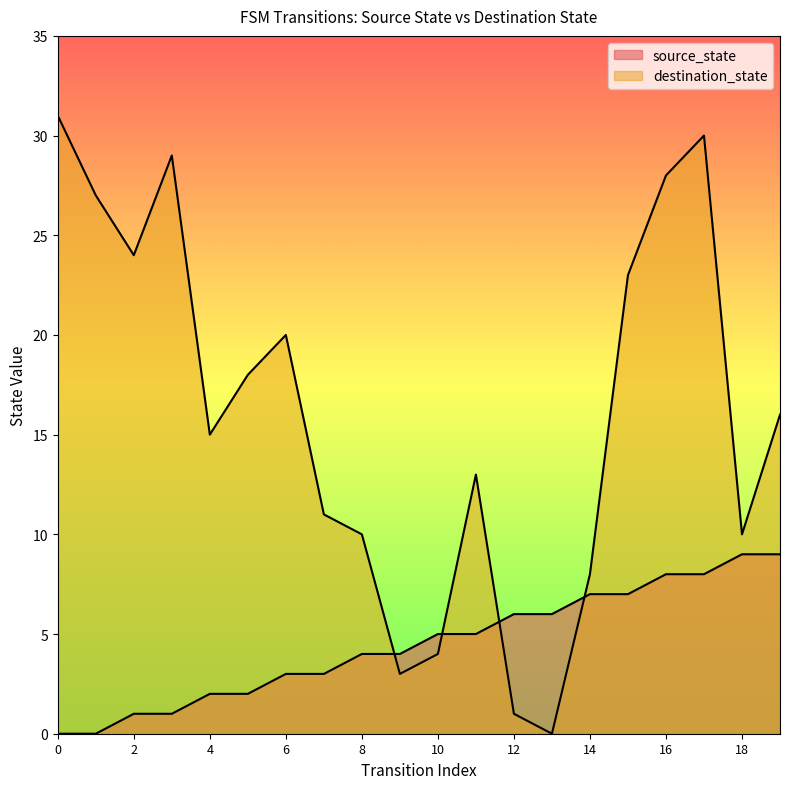

Reading left to right, extract all data points from this chart.

source_state: 0=0	1=0	2=1	3=1	4=2	5=2	6=3	7=3	8=4	9=4	10=5	11=5	12=6	13=6	14=7	15=7	16=8	17=8	18=9	19=9
destination_state: 0=31	1=27	2=24	3=29	4=15	5=18	6=20	7=11	8=10	9=3	10=4	11=13	12=1	13=0	14=8	15=23	16=28	17=30	18=10	19=16